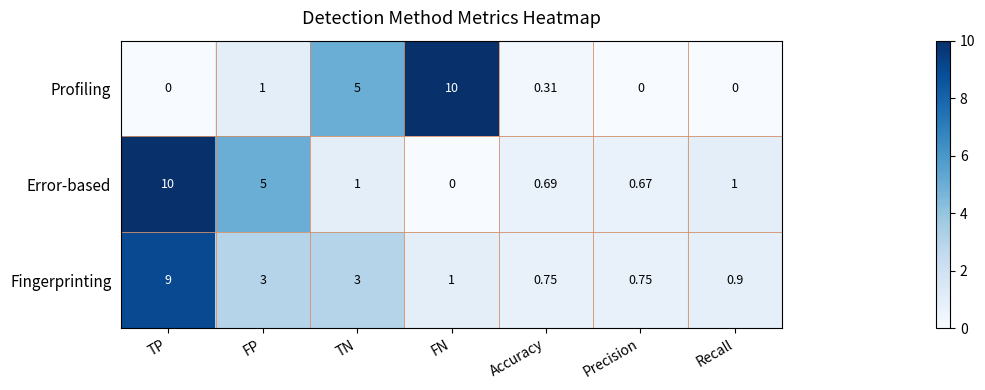

Which series changed the most between Accuracy and Precision?

Profiling